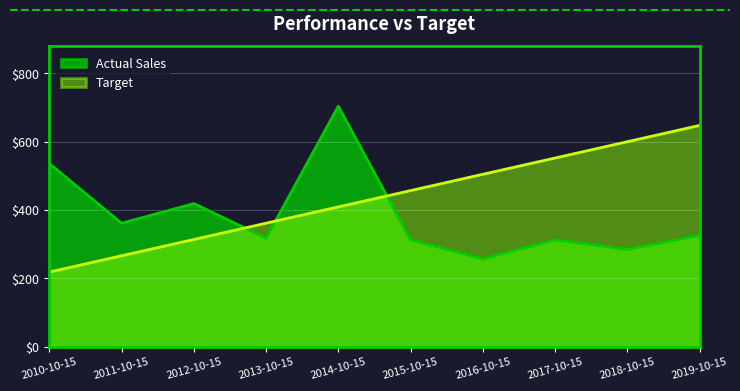

What is the sum of all values?

3833.8